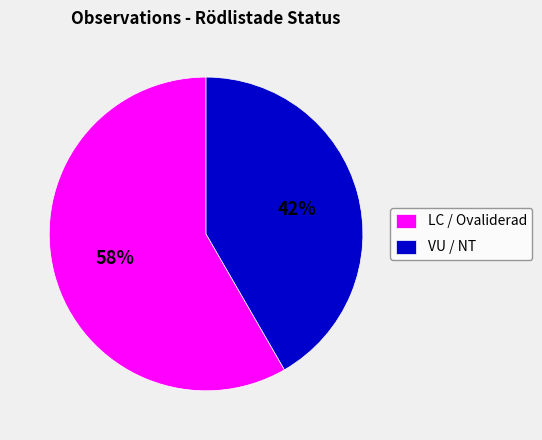

What is the majority slice?

LC / Ovaliderad